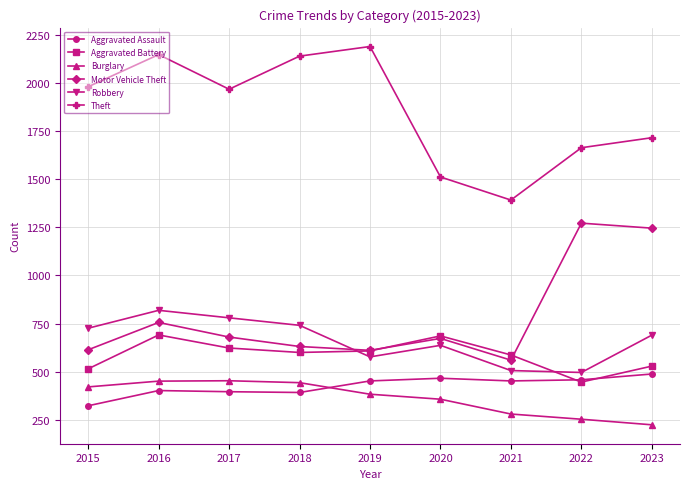

What are all the series names shown in the legend?

Aggravated Assault, Aggravated Battery, Burglary, Motor Vehicle Theft, Robbery, Theft